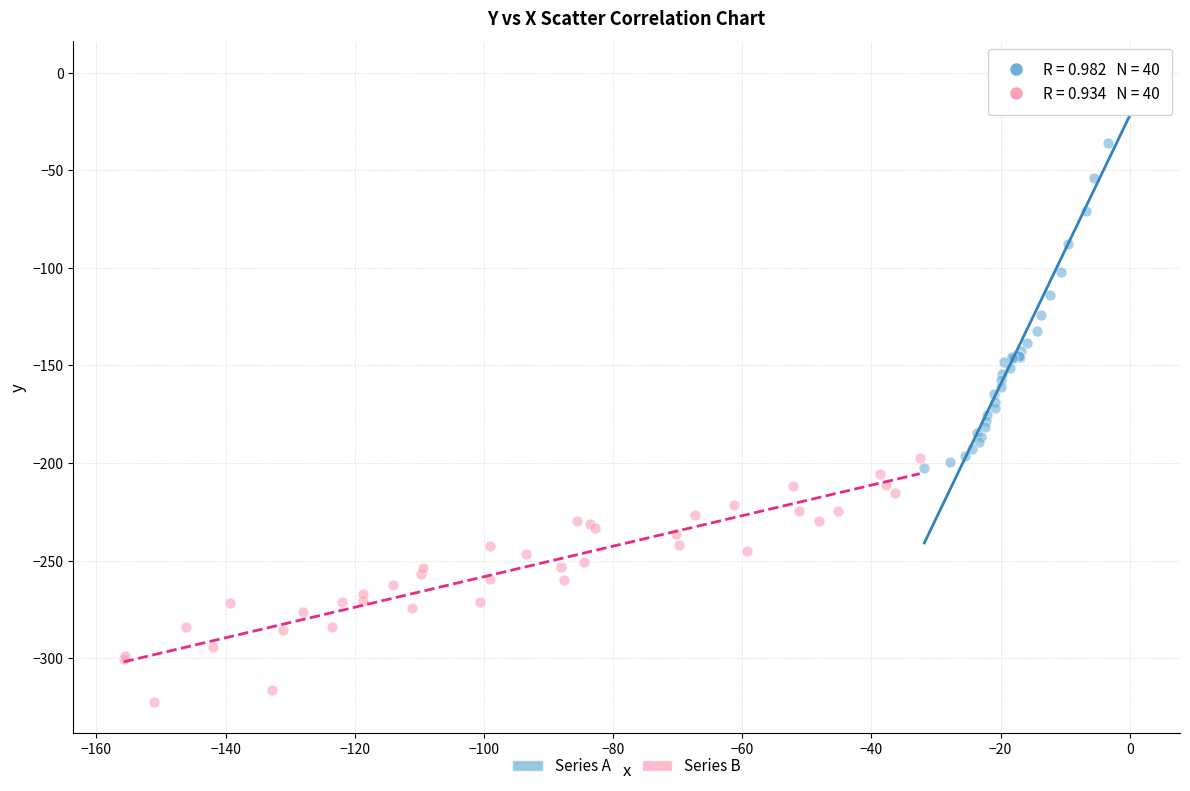

Which series reaches the maximum Y coordinate?

Series A